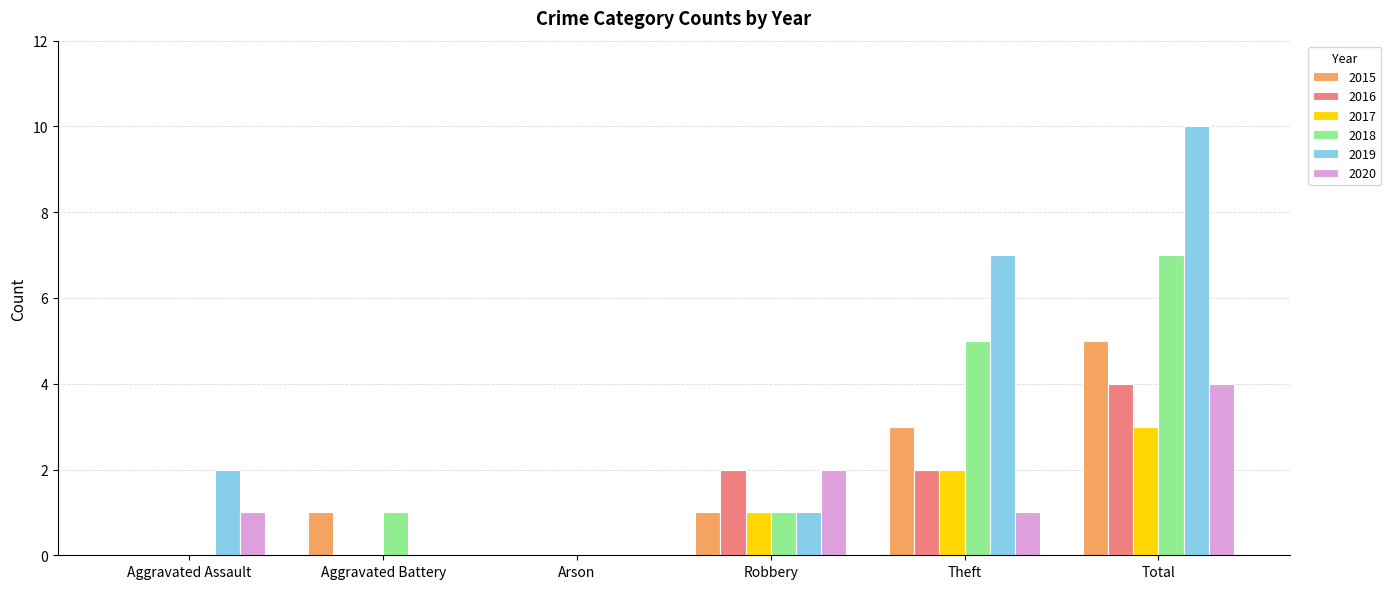

What is the sum of the 2019 values at Robbery and Arson?

1